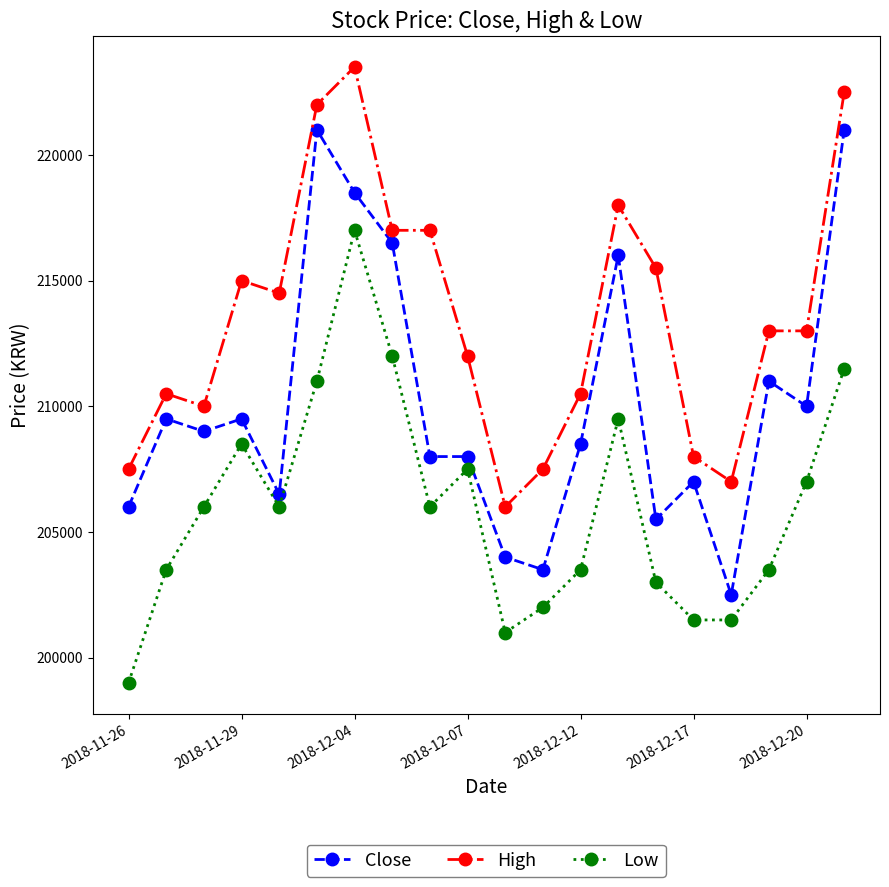

What is the greatest value displayed?

223500